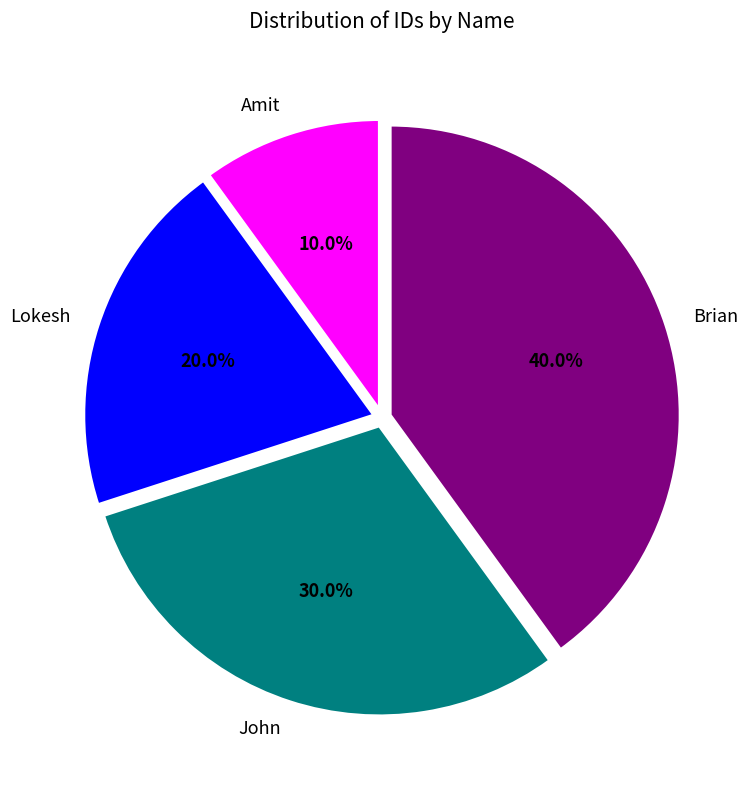

How many segments does this pie chart have?

4